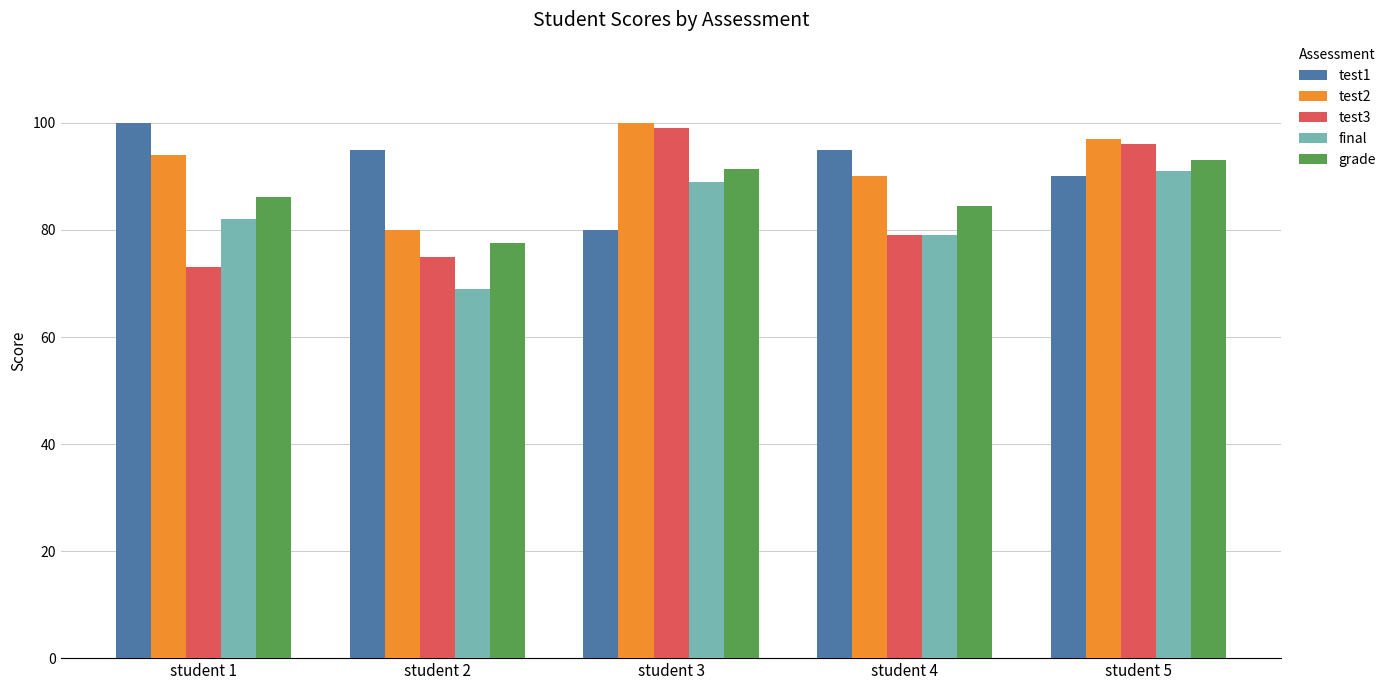

What is the total value across all series at student 3?

459.4